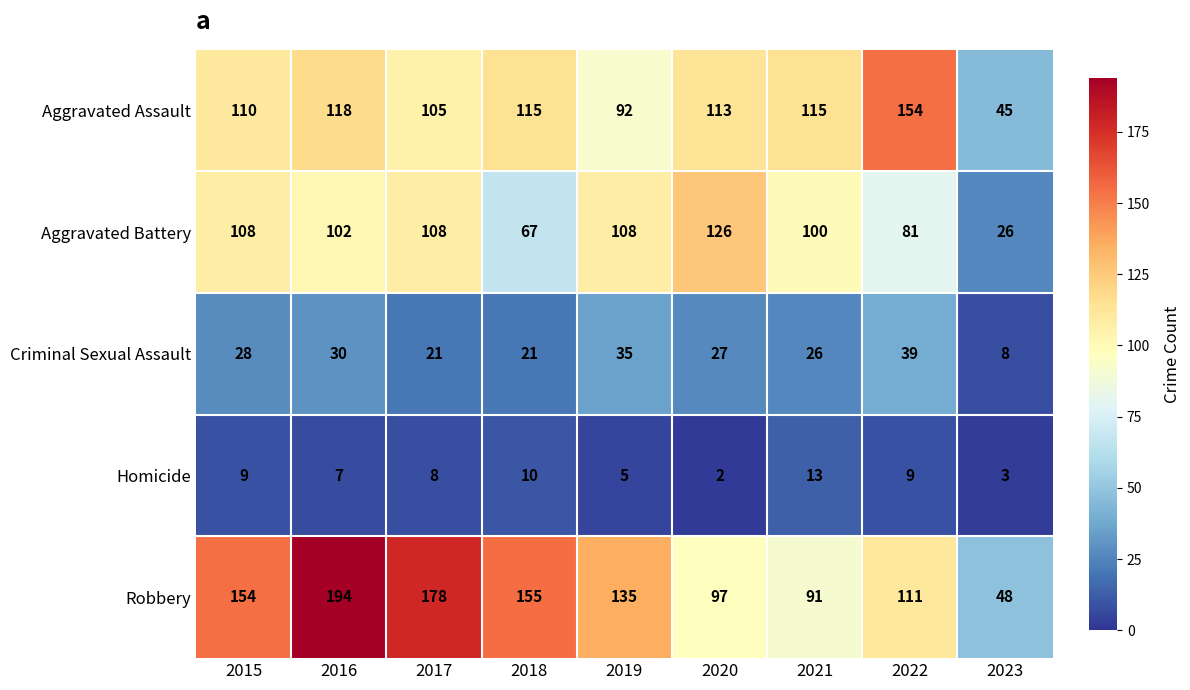

True or false: Robbery has a value of 281 at 2017.

False